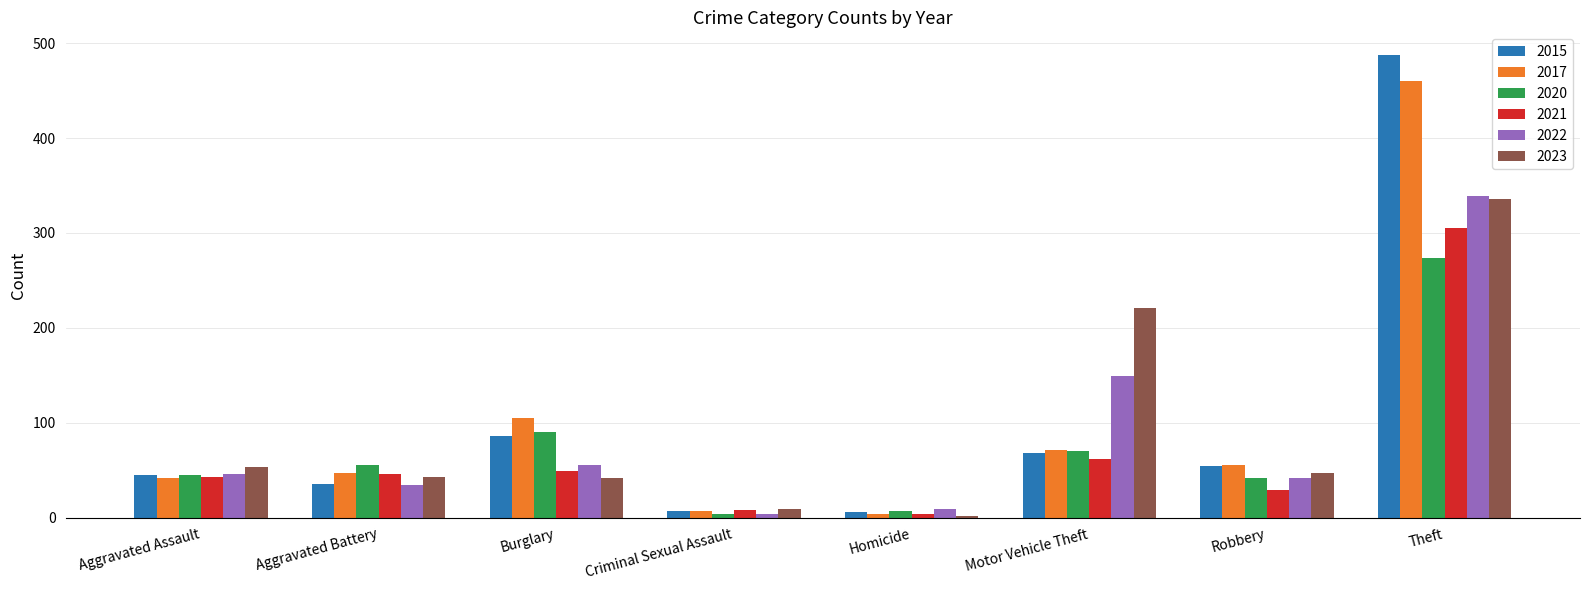

What is the spread (max minus min) of values at Aggravated Battery?

22